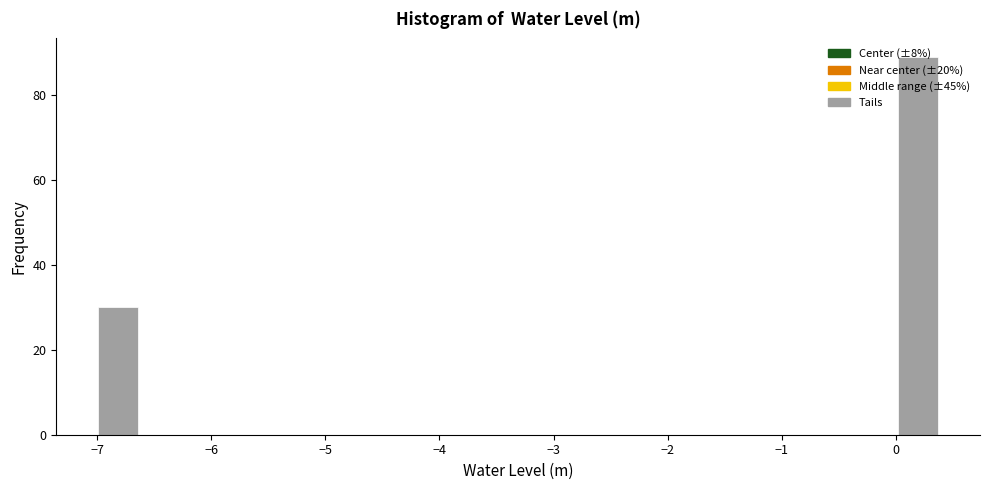

Around what value on the x-axis is the tallest bar? Give the approximate position of its centre, as read against the axis.

0.2